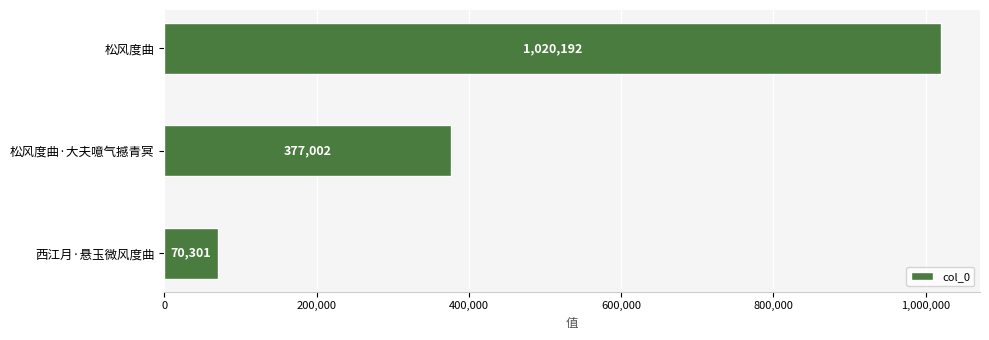

Are the bars horizontal?

Yes